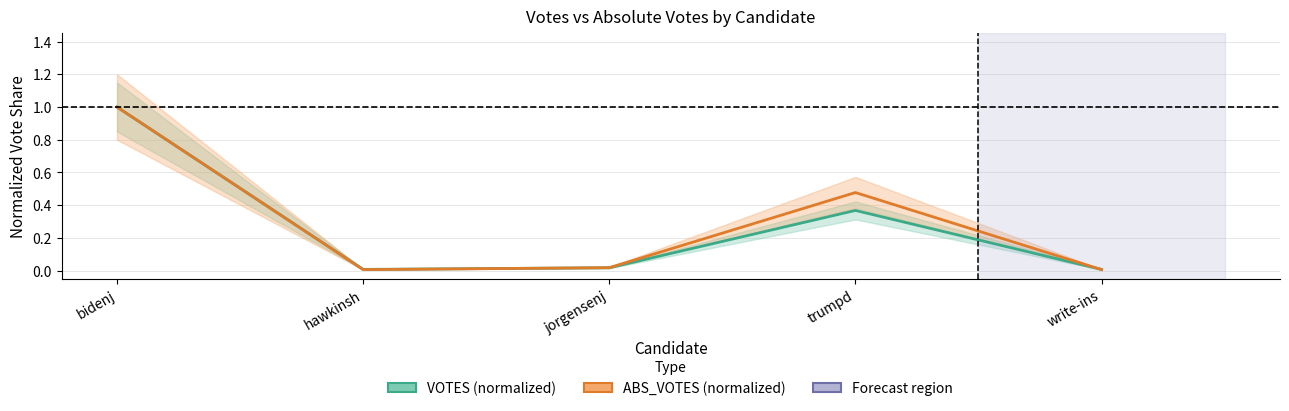

What is the label of the 1st point from the left?

bidenj